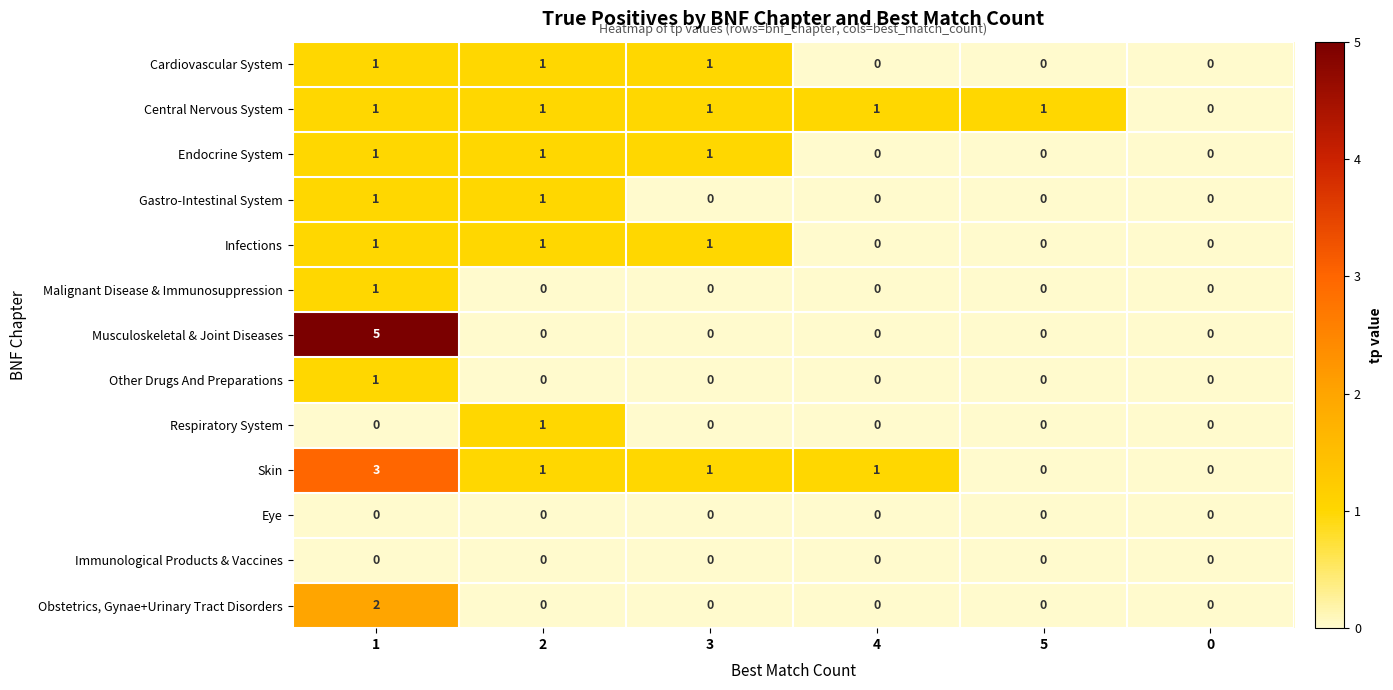

At which category is the sum across all series the highest?

1